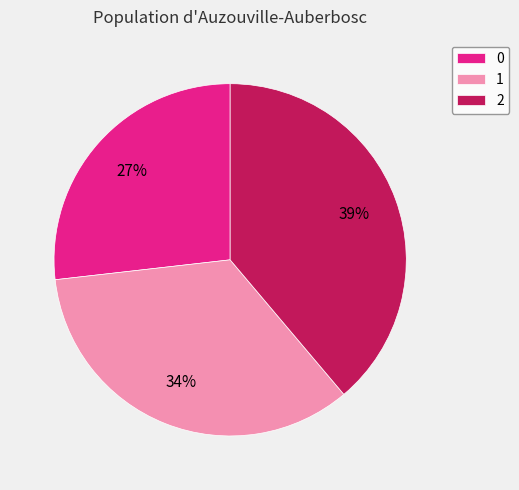

To the nearest percent, what portion does 0 represent?

27%